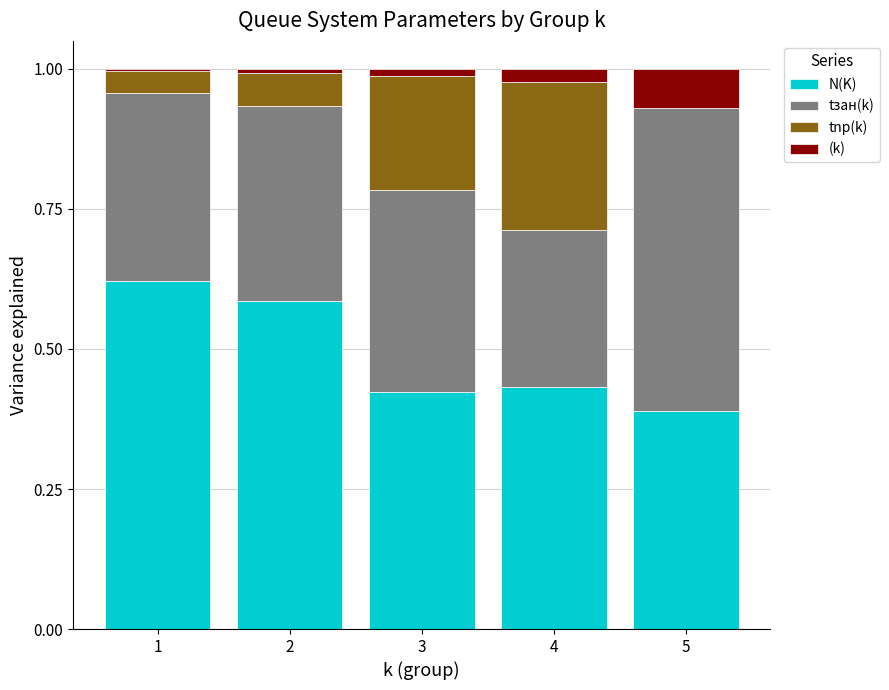

Is it true that N(K) equals 0.3 at 2?

False